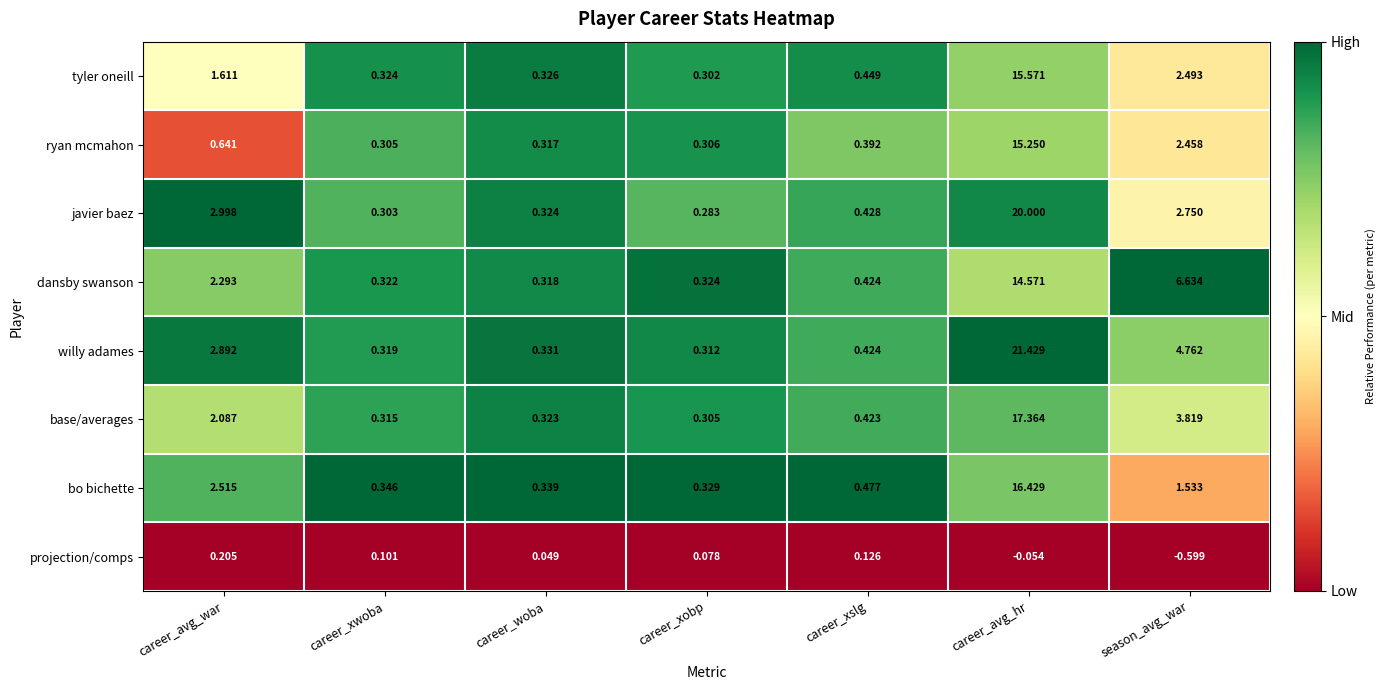

Which series changed the most between career_woba and career_xslg?

bo bichette